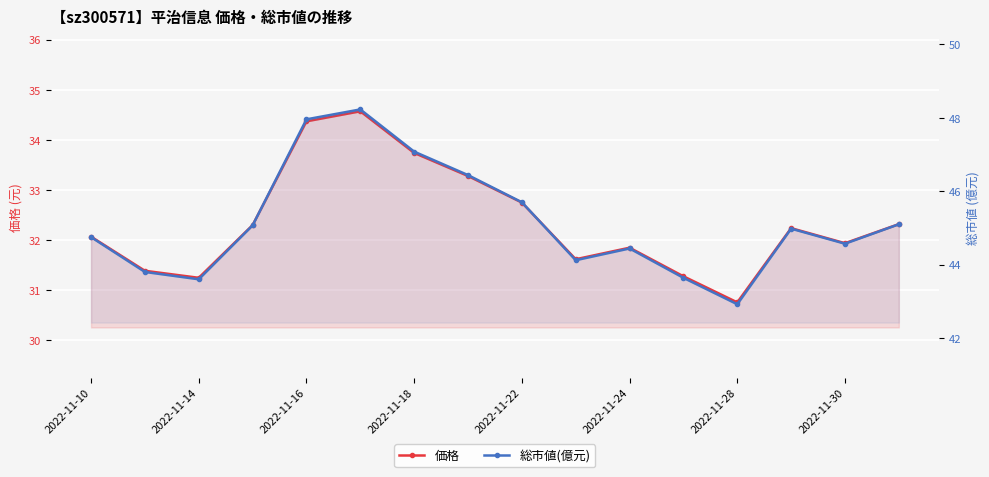

List the series in order of their peak value, lowest first.

価格, 総市値(億元)